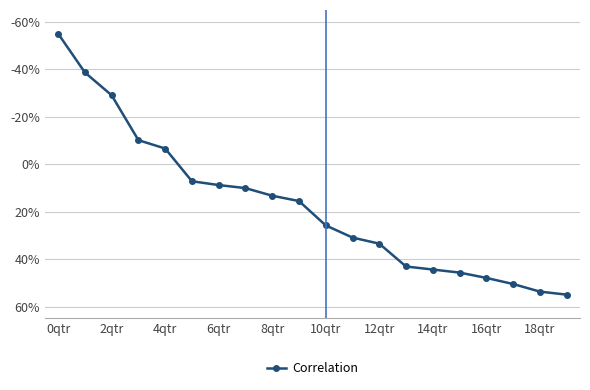

What is the maximum value shown in the chart?

0.6